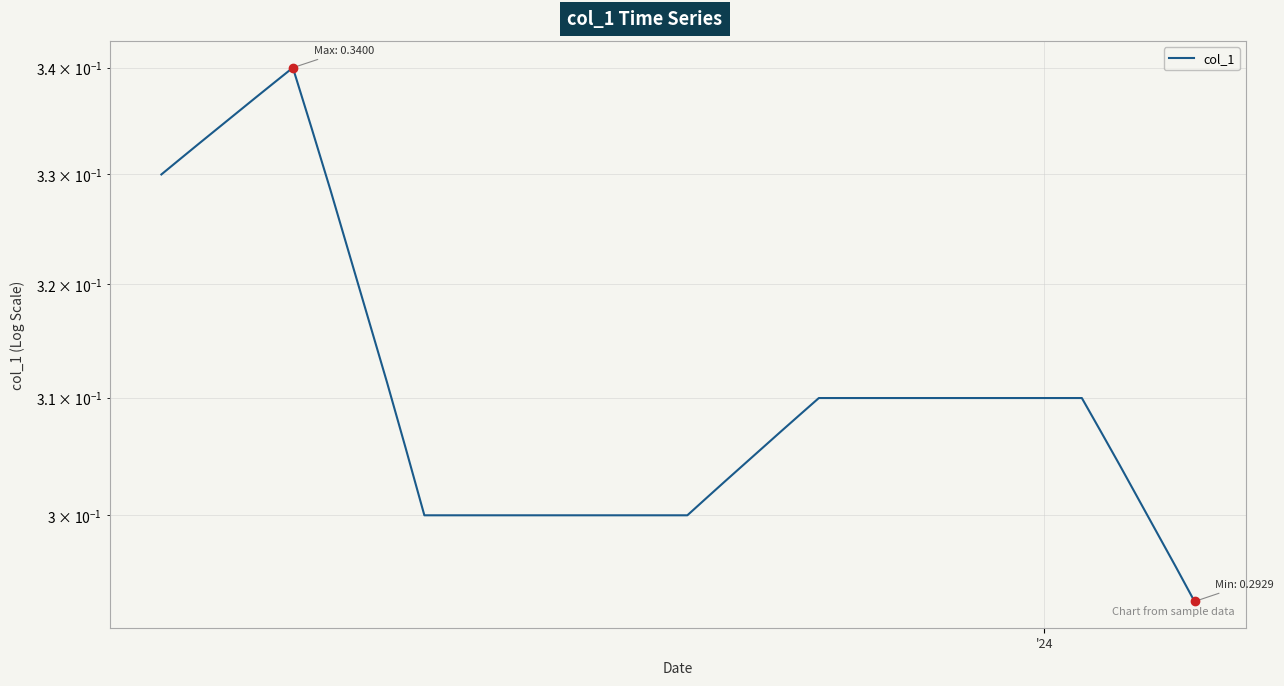

Is this an area chart (filled region under the line)?

No